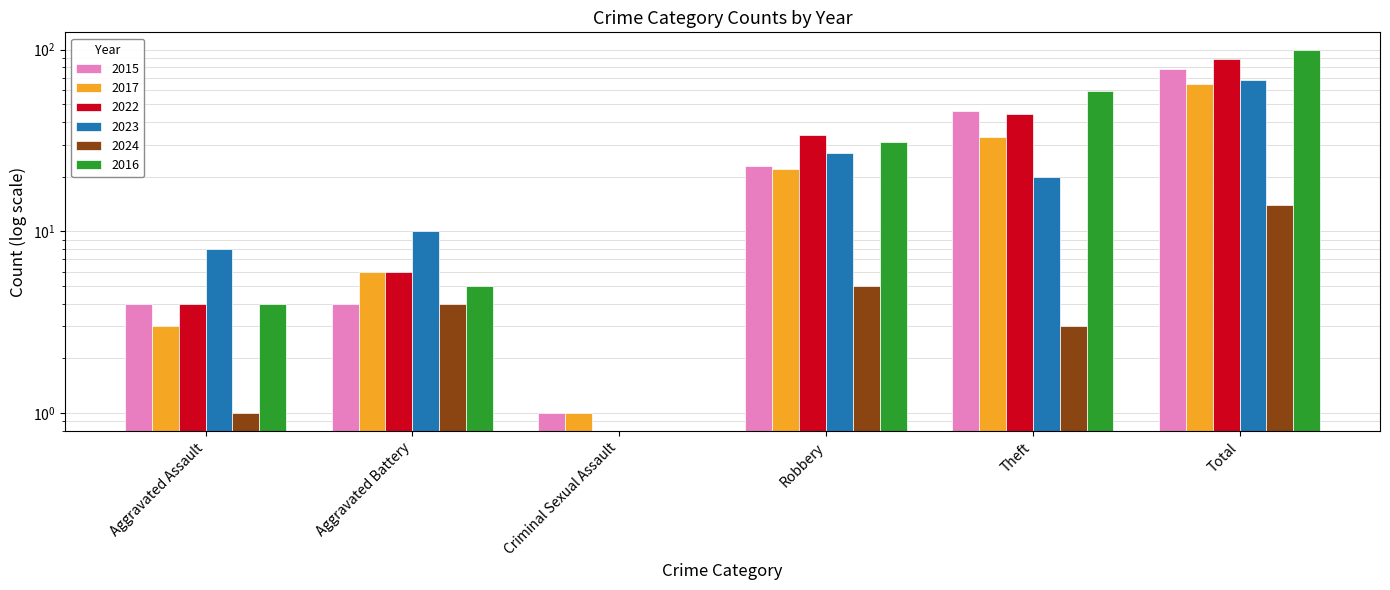

What is the approximate value of 2015 at Criminal Sexual Assault?

1